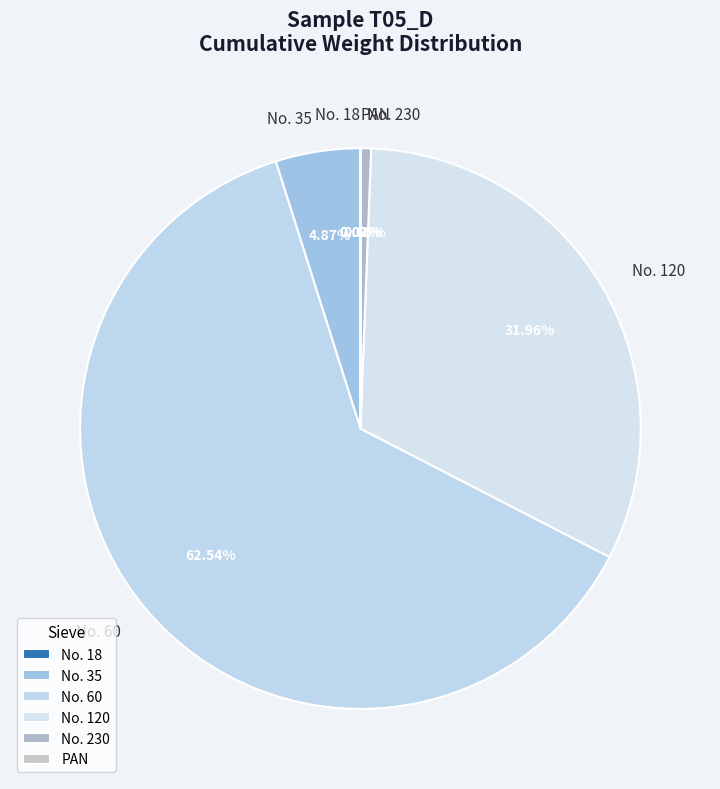

Which has a higher value, No. 60 or No. 35?

No. 60